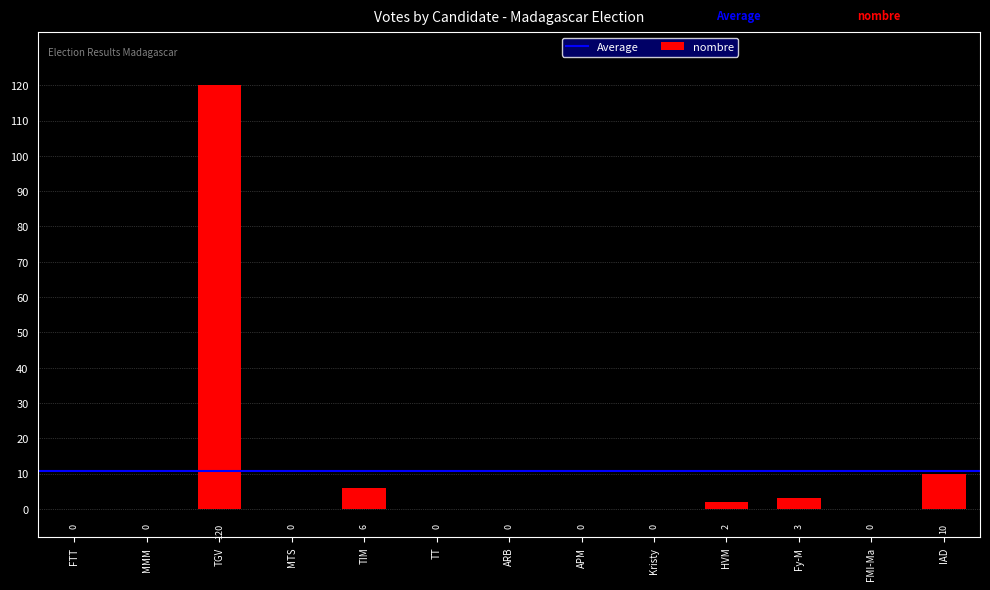

Reading left to right, list all the values displayed in this chart.

FTT=0	MMM=0	TGV=120	MTS=0	TIM=6	TT=0	ARB=0	APM=0	Kristy=0	HVM=2	Fy-M=3	FMI-Ma=0	IAD=10